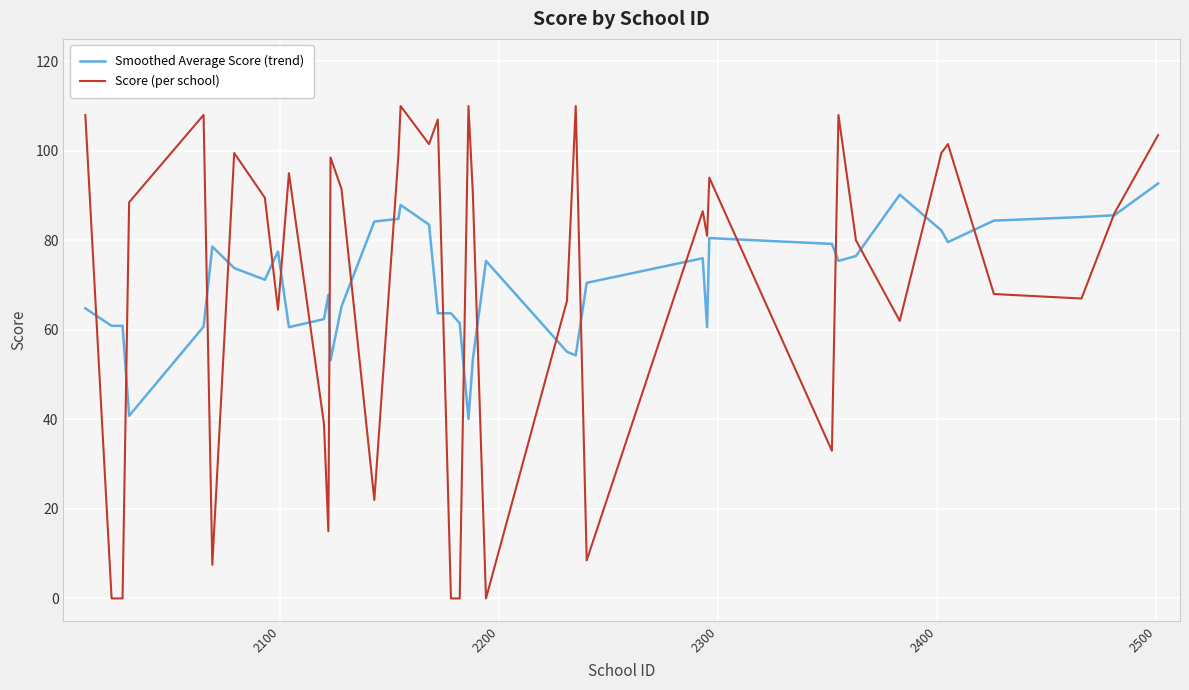

Rank the series by their maximum value, from highest to lowest.

Score (per school), Smoothed Average Score (trend)